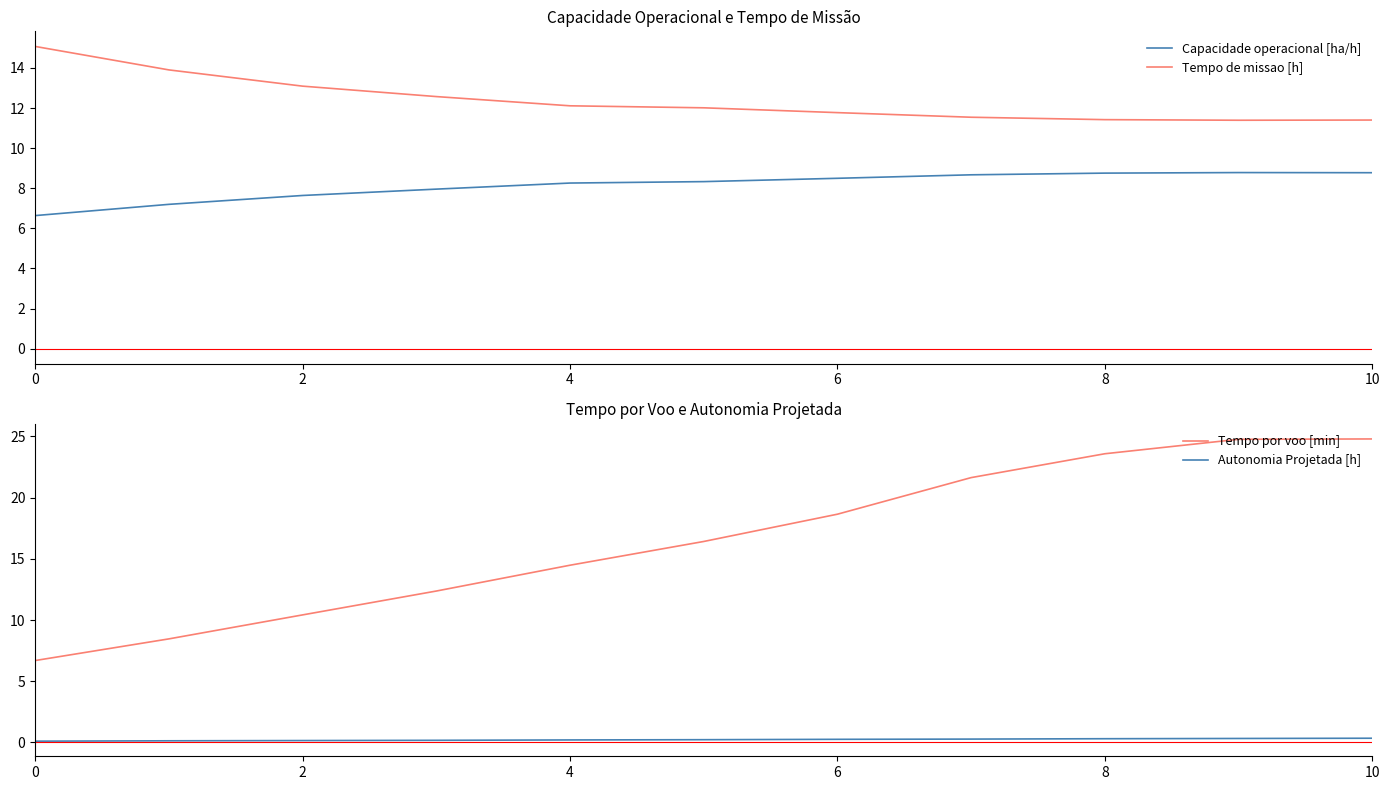

Rank the series by their average value, from lowest to highest.

Autonomia Projetada [h], Capacidade operacional [ha/h], Tempo de missao [h], Tempo por voo [min]